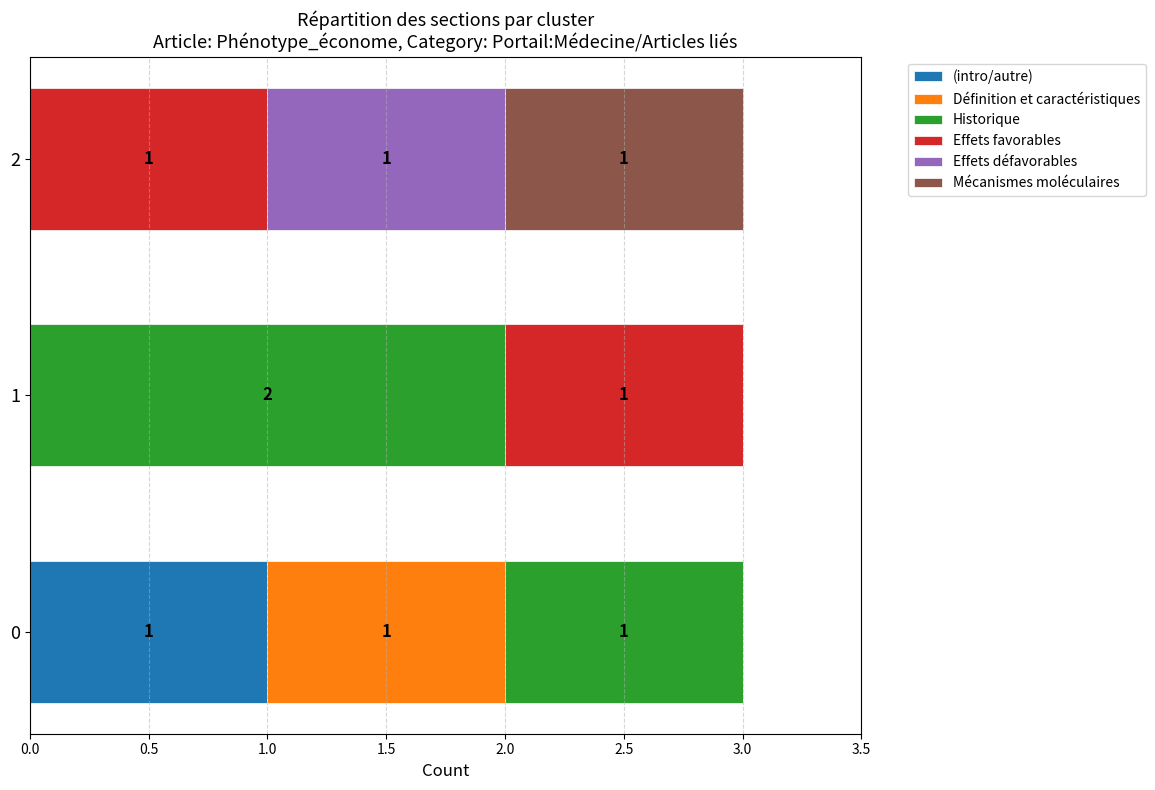

The value of (intro/autre) at 0 is 1. True or false?

True